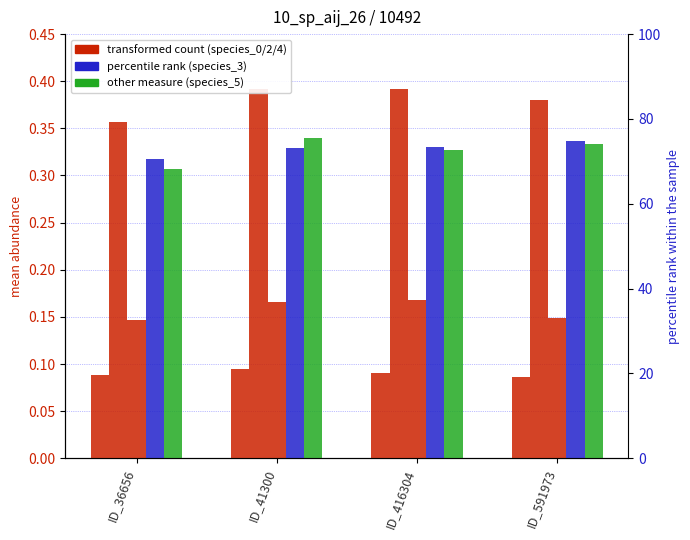

How many bars are there in each group?

5